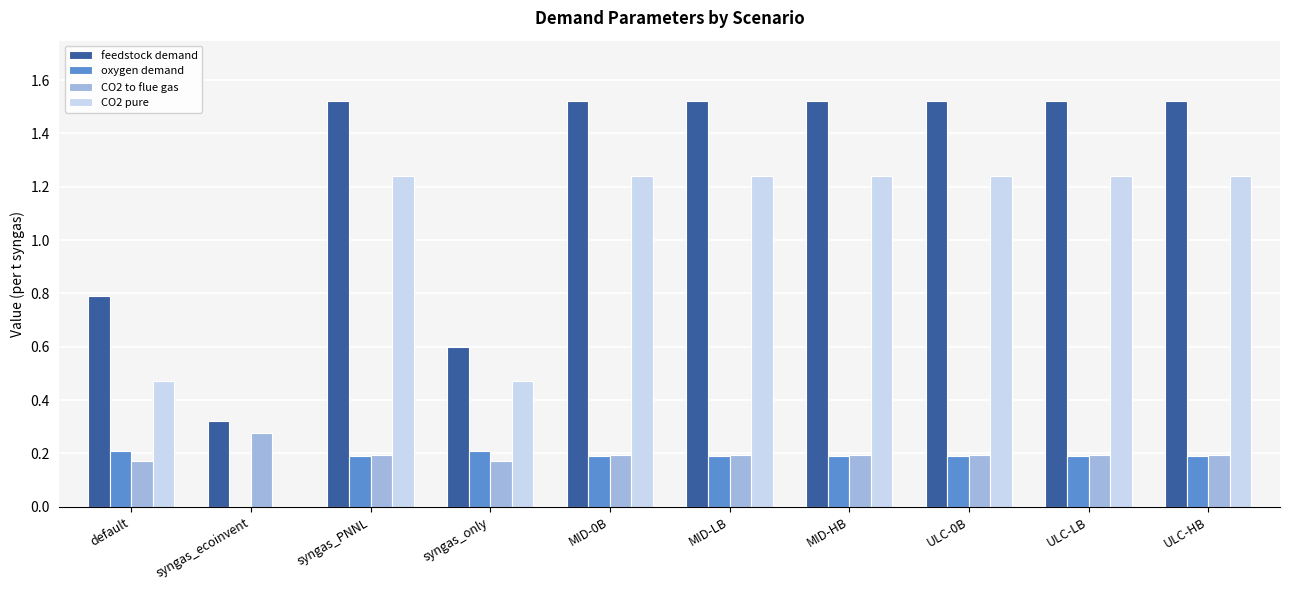

Count the CO2 pure values in the range 0 to 1.

3